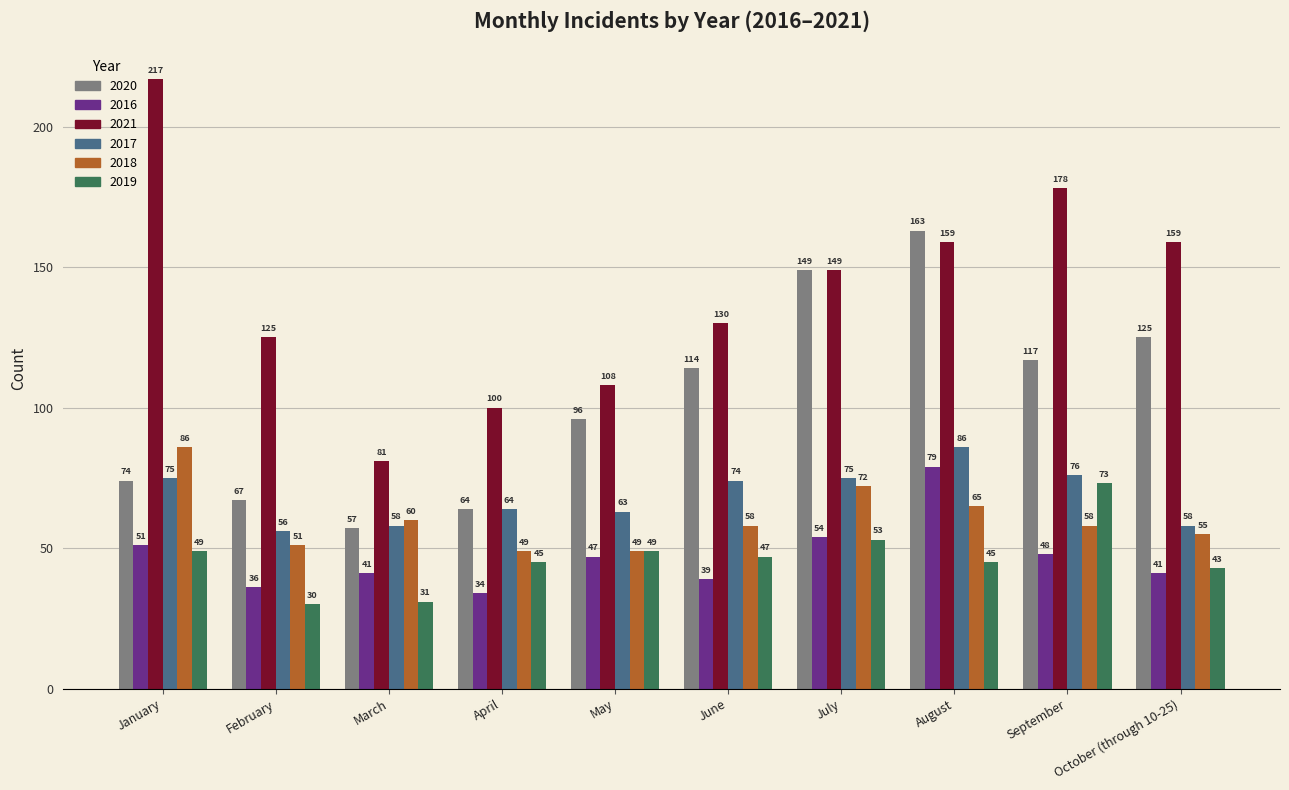

What position from the left is May?

5